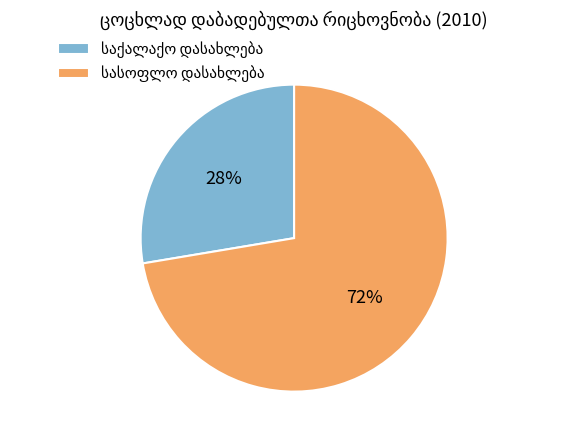

Is there a majority slice in this chart?

Yes